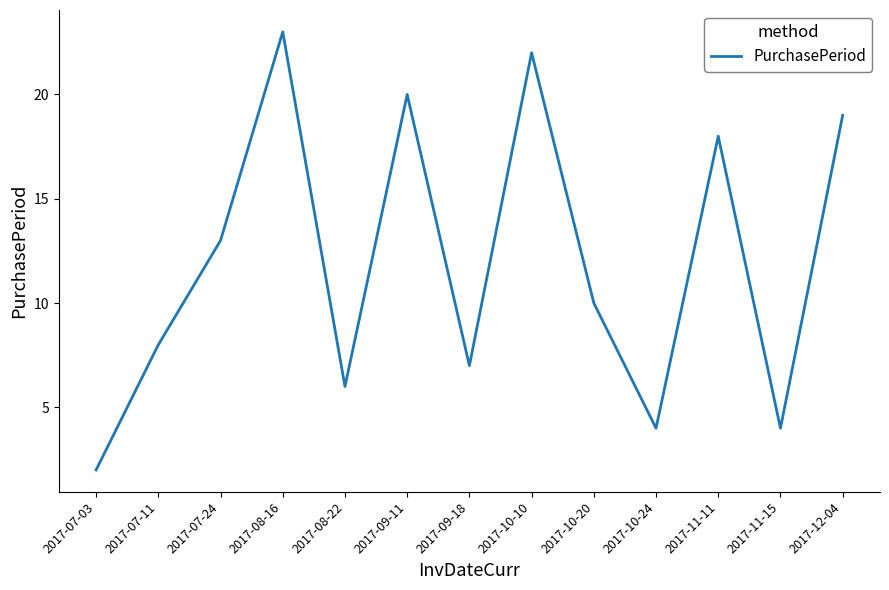

What is the greatest value displayed?

23